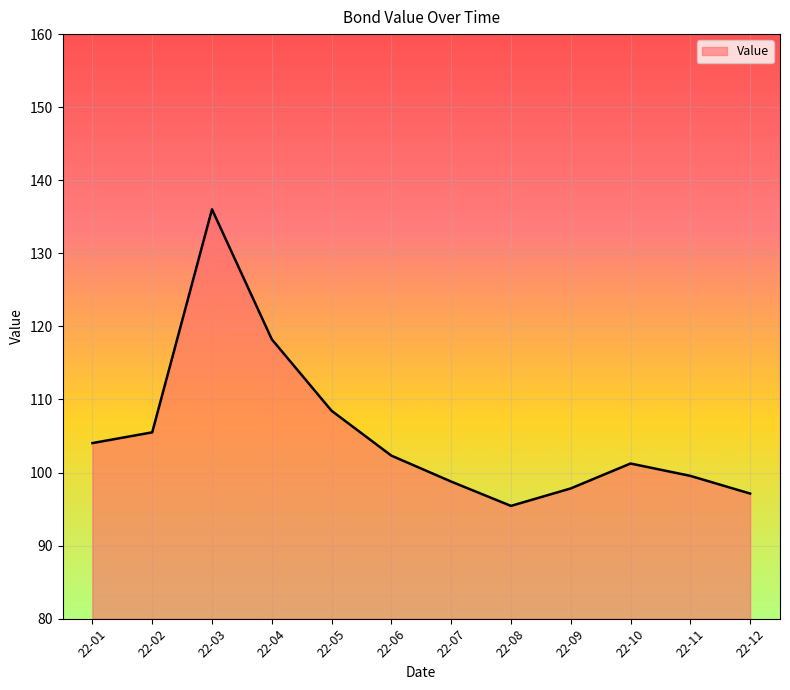

The value at 22-10 is 101.2. True or false?

True